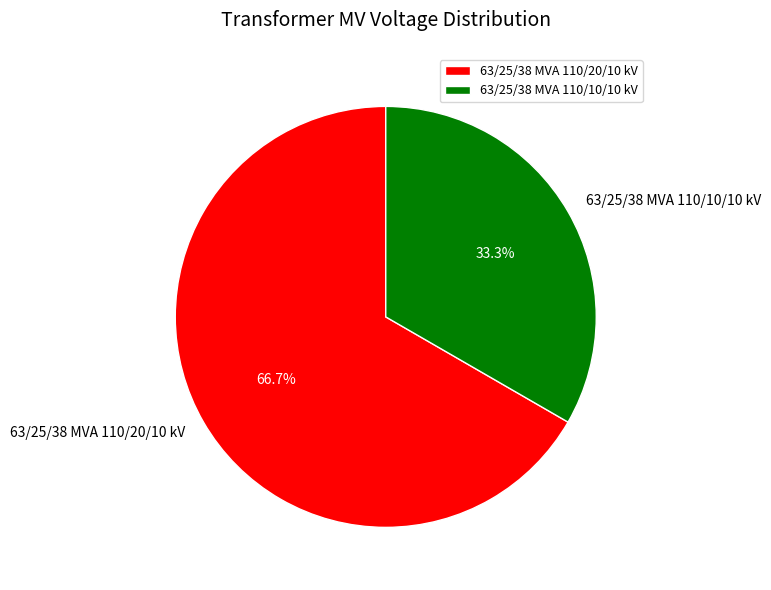

True or false: 63/25/38 MVA 110/10/10 kV accounts for 21% of the total.

False